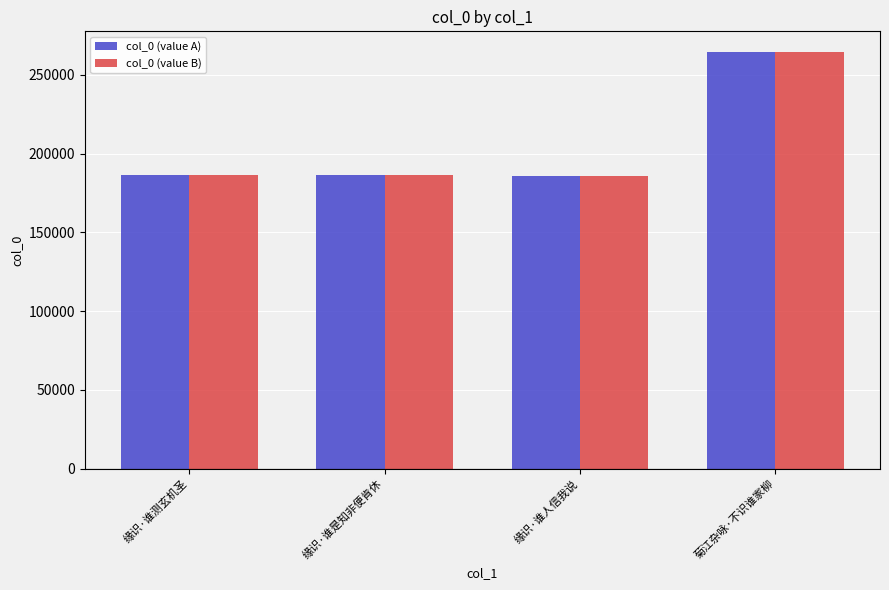

The col_0 (value B) series shows 186267 at 缘识·谁是知非便肯休. True or false?

True